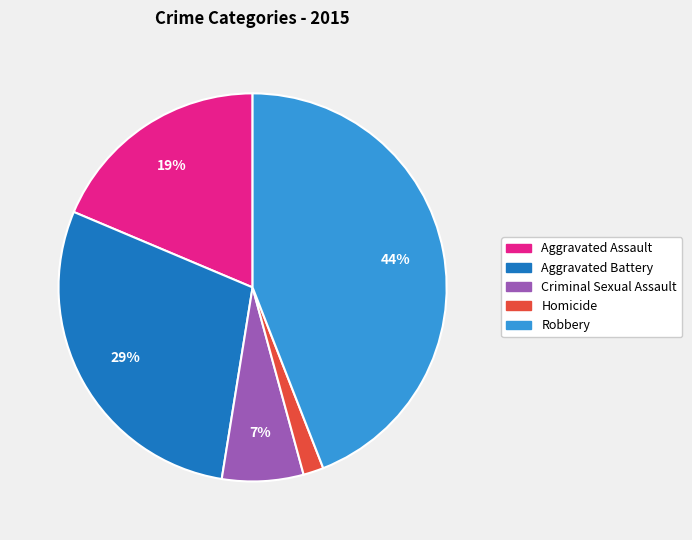

Is the sum of Homicide and Robbery greater than half?

No